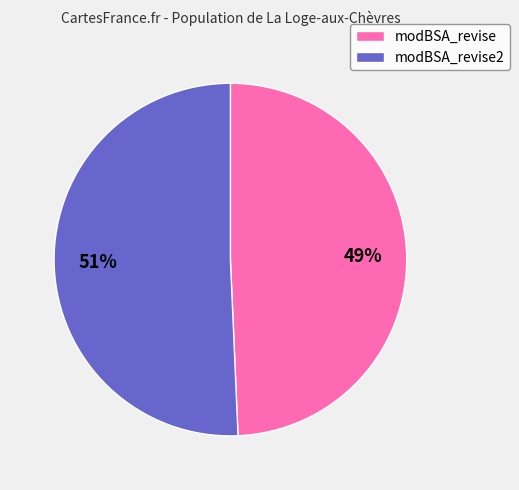

To the nearest percent, what is the combined percentage of modBSA_revise and modBSA_revise2?

100%